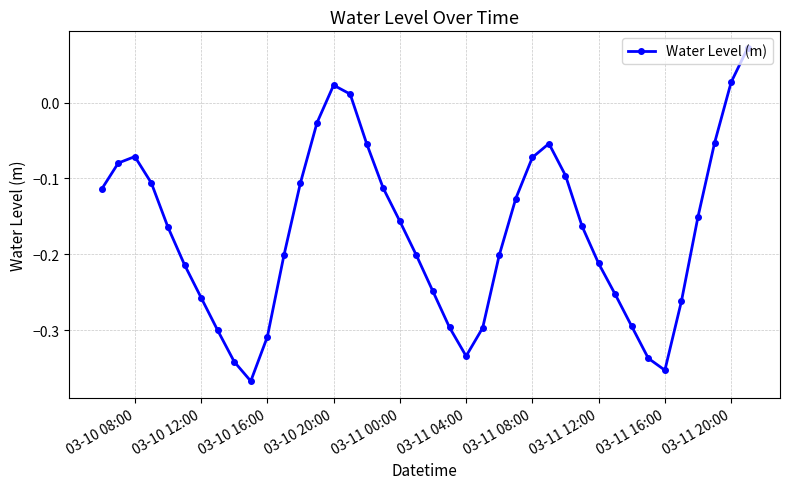

What is the sum of all values?

-6.9